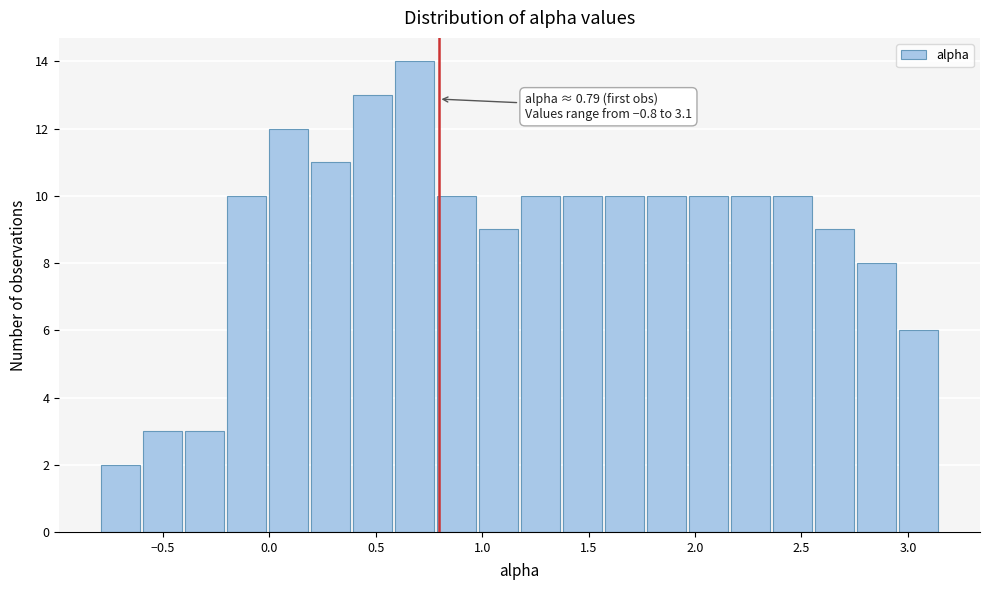

Around what value on the x-axis is the tallest bar? Give the approximate position of its centre, as read against the axis.

0.70